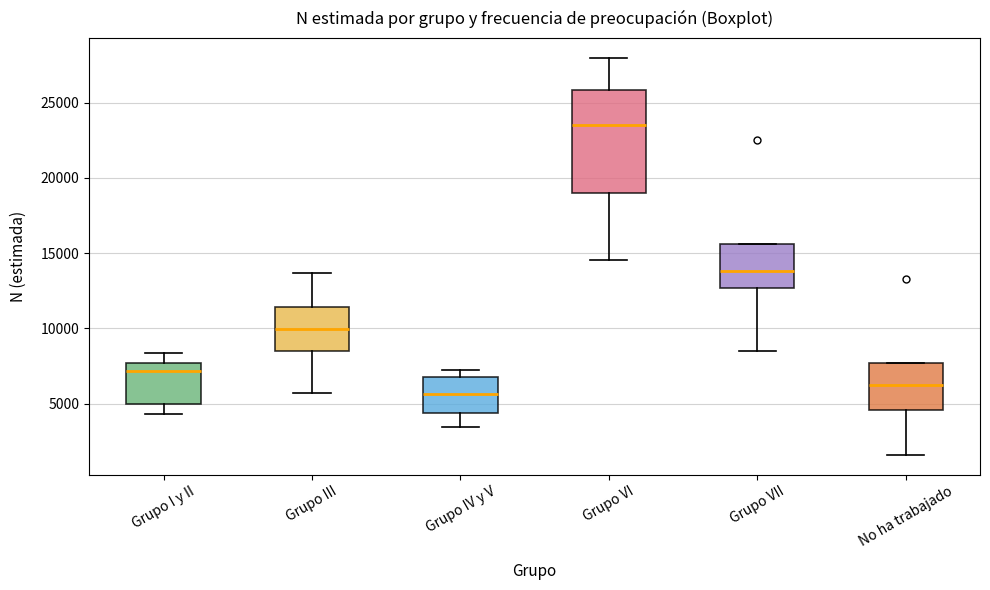

Reading left to right, transcribe this box plot: for each box, give where its median line is, the range the box spans, and where its two whiskers end, as read against the y-axis. The values are not printed on the chart, so give them approximately, as read against the axis.

Grupo I y II: median 7000, box 5000 to 7500, whiskers 4500 to 8500
Grupo III: median 10000, box 8500 to 11500, whiskers 5500 to 13500
Grupo IV y V: median 5500, box 4500 to 7000, whiskers 3500 to 7000 (just above the box's upper edge)
Grupo VI: median 23500, box 19000 to 26000, whiskers 14500 to 28000
Grupo VII: median 14000, box 12500 to 15500, whiskers 8500 to 15500
No ha trabajado: median 6000, box 4500 to 7500, whiskers 1500 to 7500